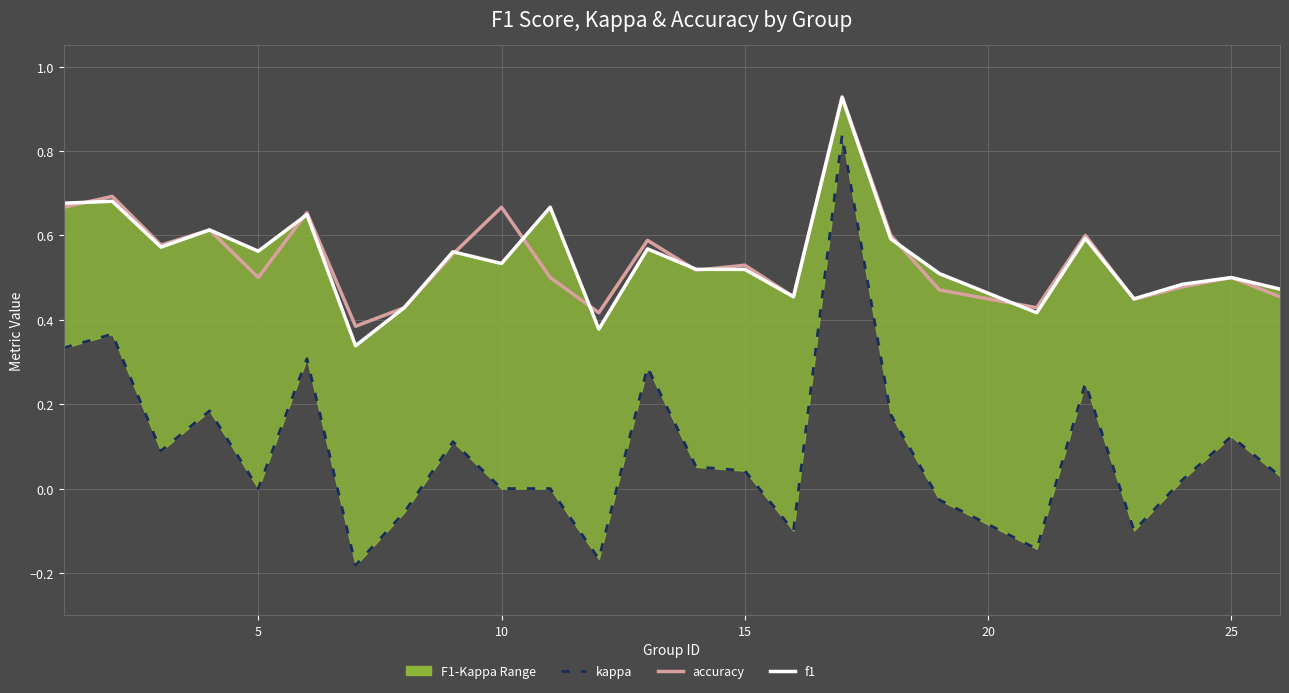

The f1 series shows 1.2 at 5. True or false?

False